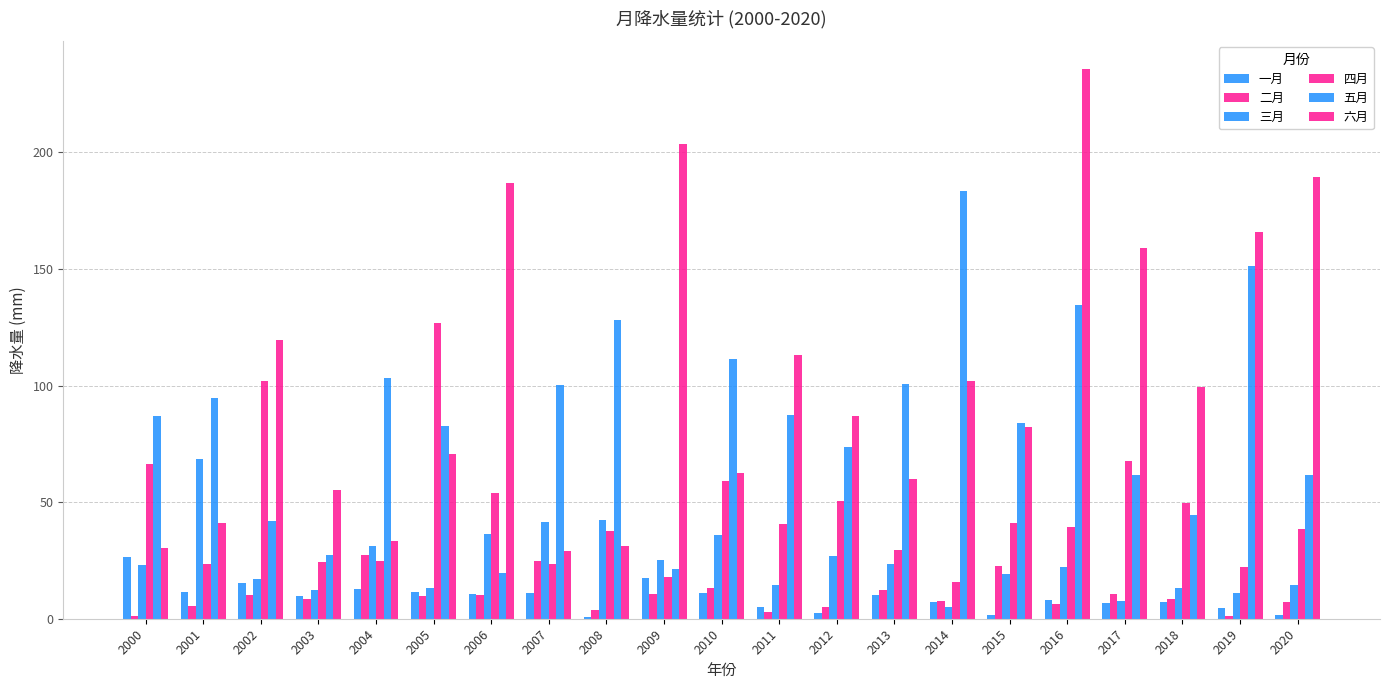

What is the minimum value shown in the chart?

0.8